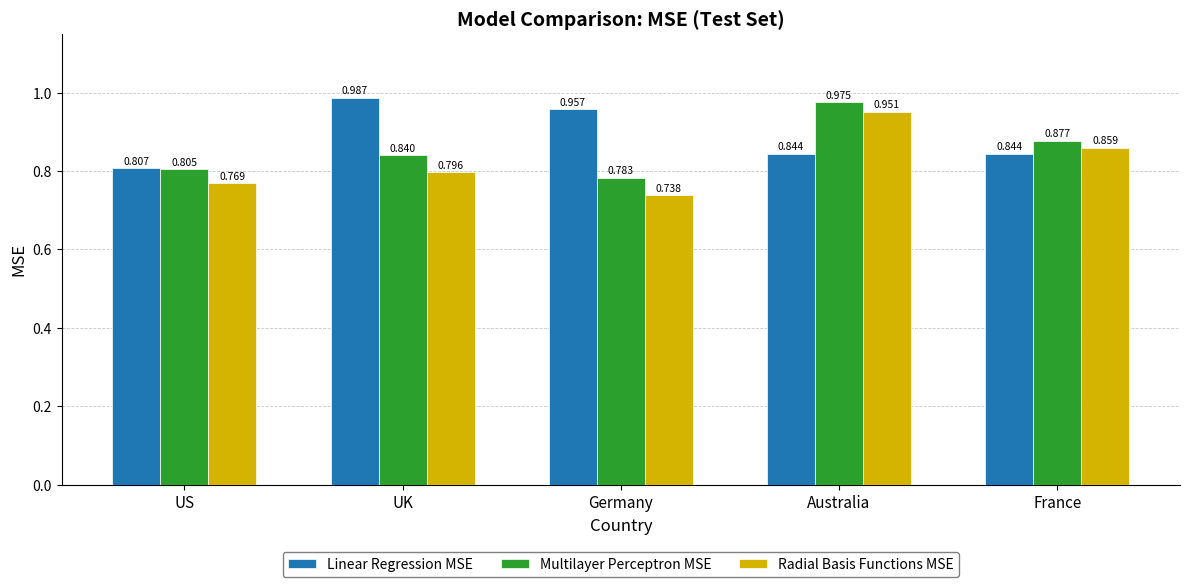

Rank the series by their maximum value, from highest to lowest.

Linear Regression MSE, Multilayer Perceptron MSE, Radial Basis Functions MSE